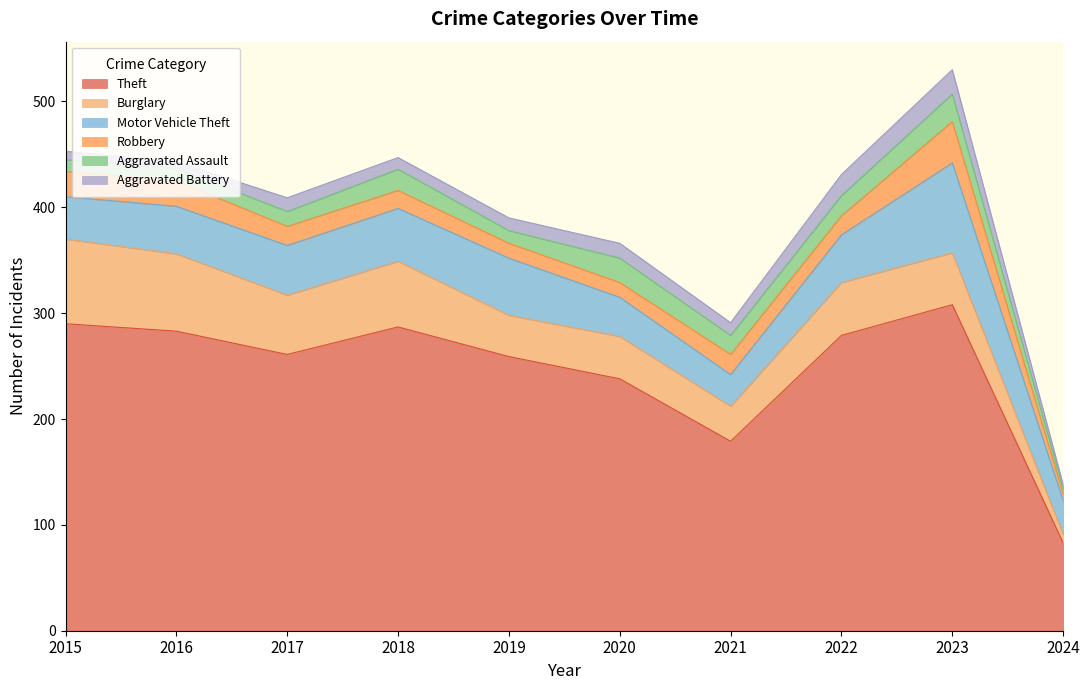

The value of Burglary at 2018 is 62. True or false?

True